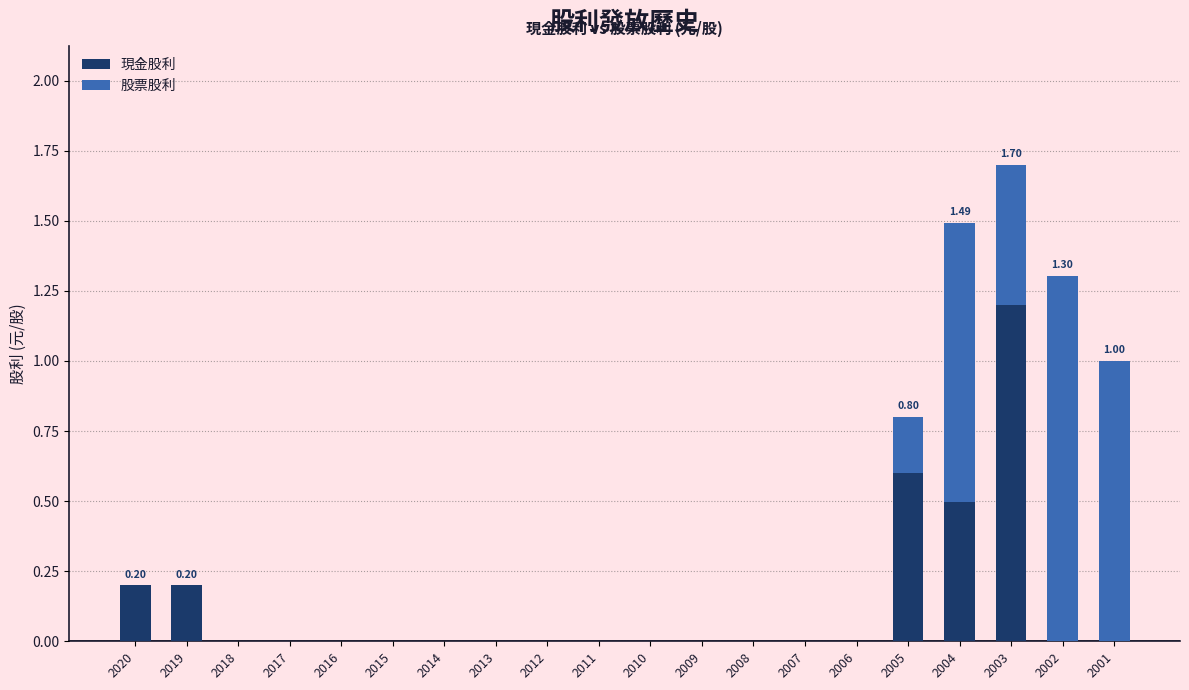

At which category is the sum across all series the highest?

2003